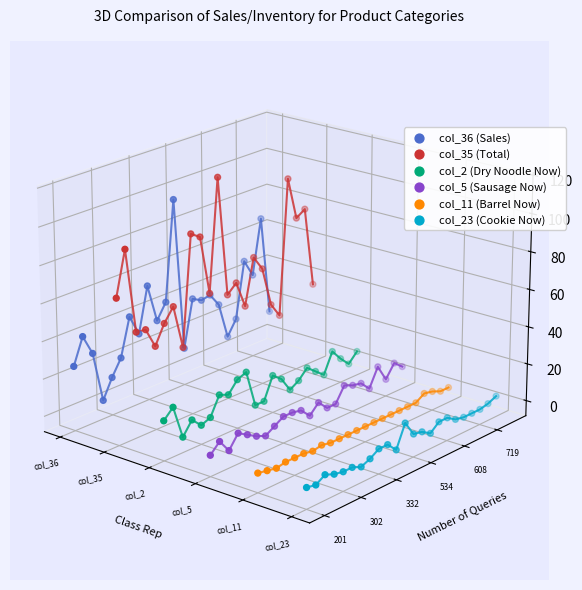

Which series has the largest Y range (max minus min)?

col_36 (Sales)